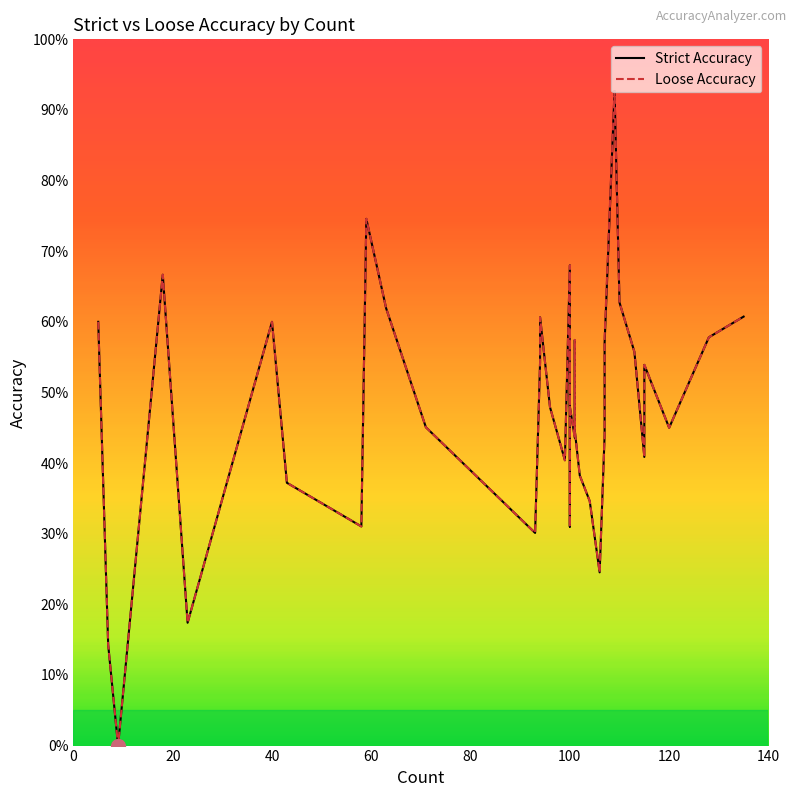

At 26, list the series in order from smallest to largest.

Strict Accuracy, Loose Accuracy